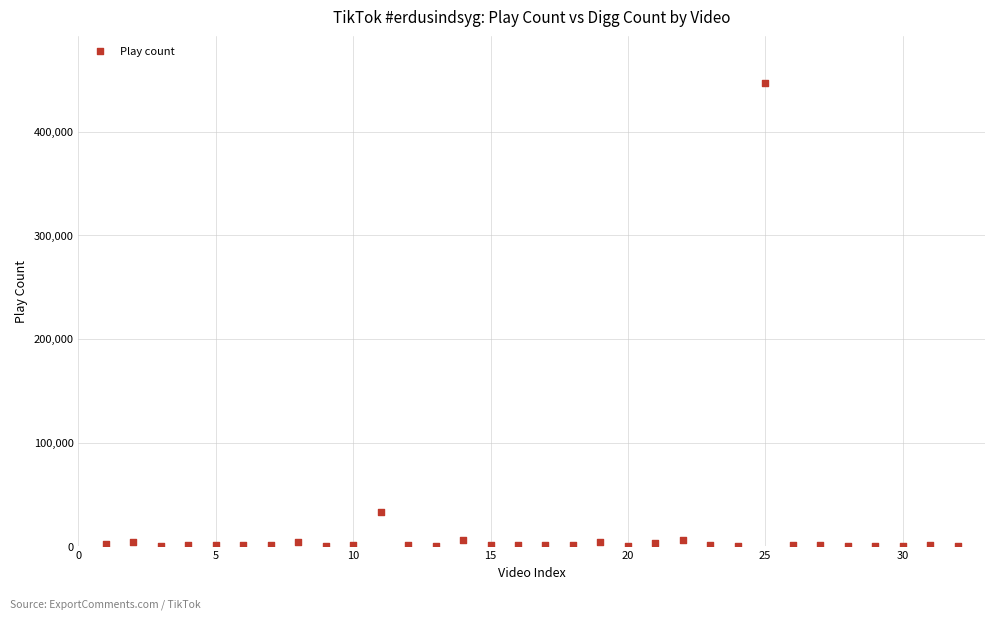

What is the range of X values (max minus min)?

31